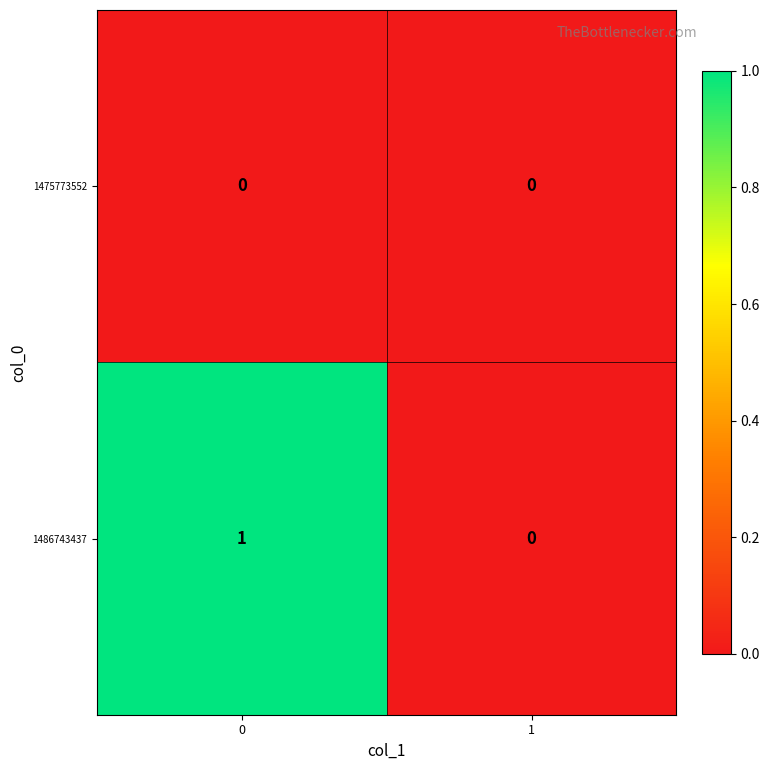

Rank the series at 0 from lowest to highest value.

1475773552, 1486743437